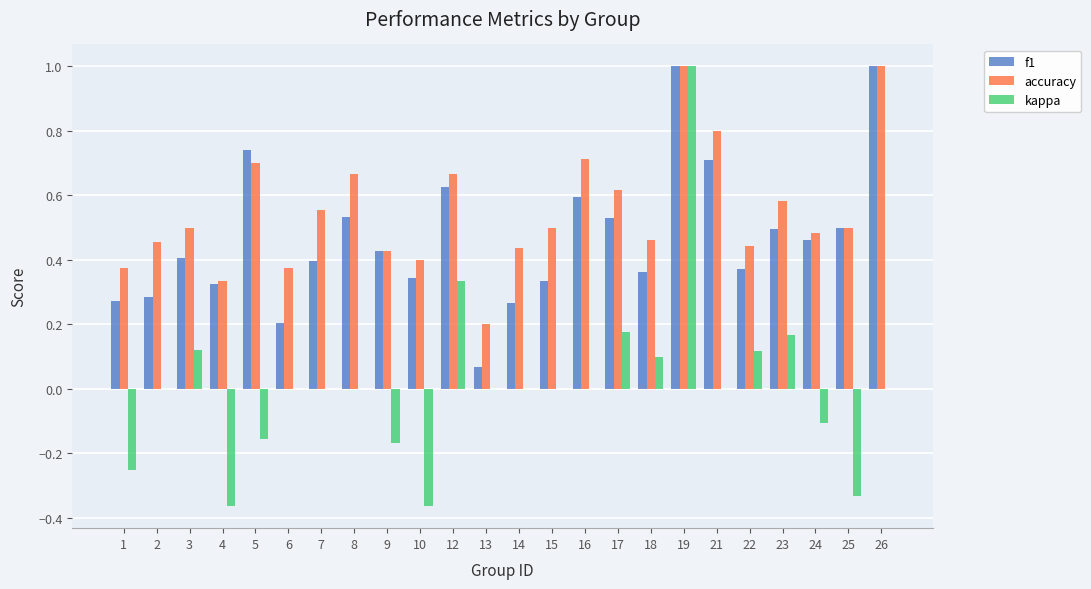

What is the sum of all f1 values?

11.3